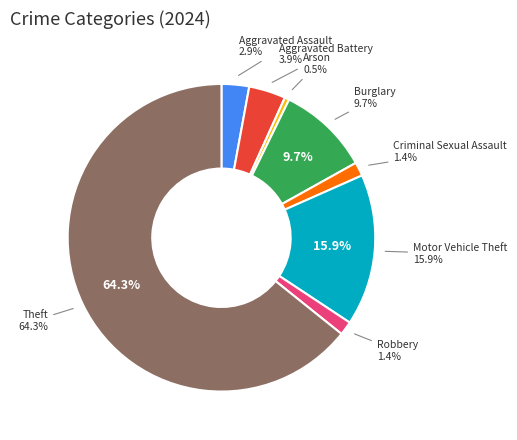

To the nearest percent, what is the combined percentage of Aggravated Assault and Homicide?

3%